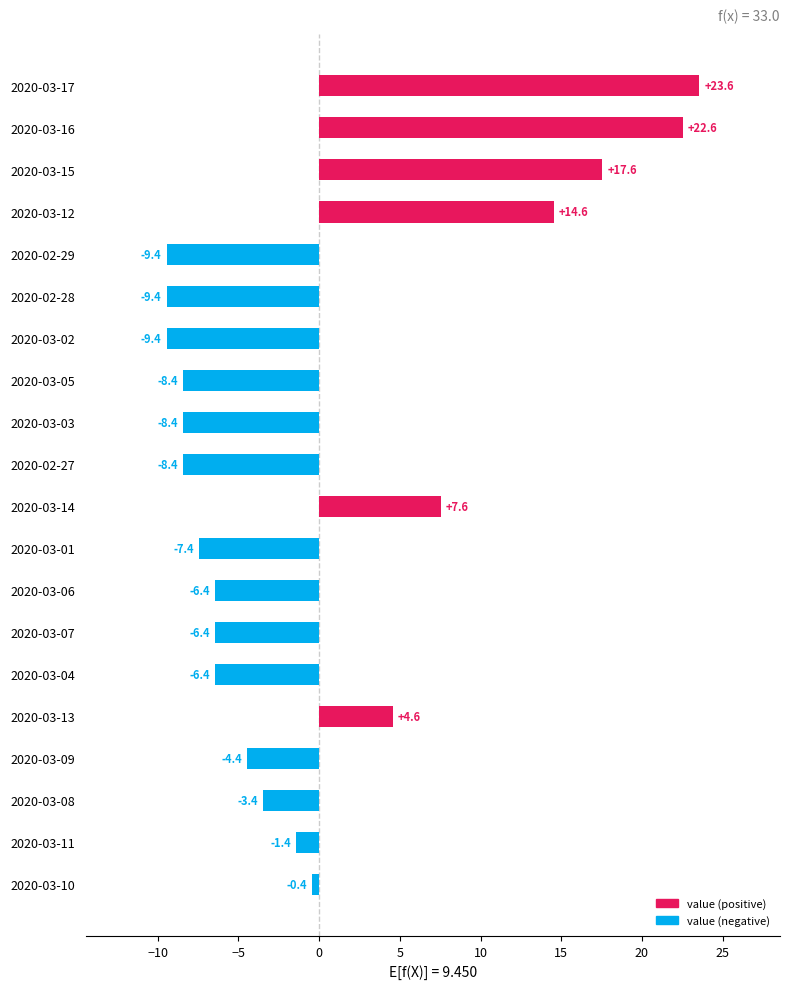

Between 2020-02-28 and 2020-03-14, which is larger?

2020-03-14